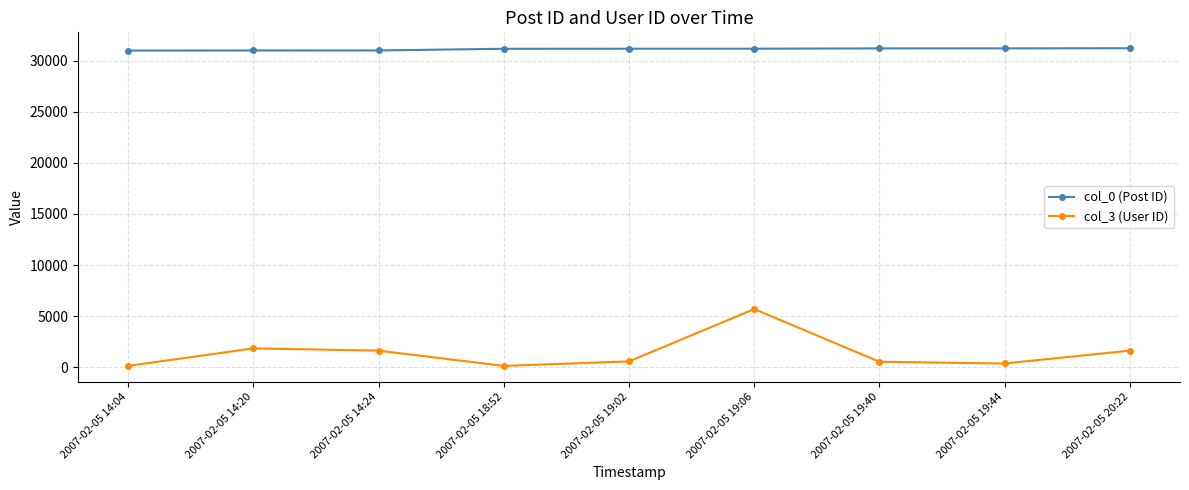

At which label does col_3 (User ID) first exceed 584?

2007-02-05 14:20